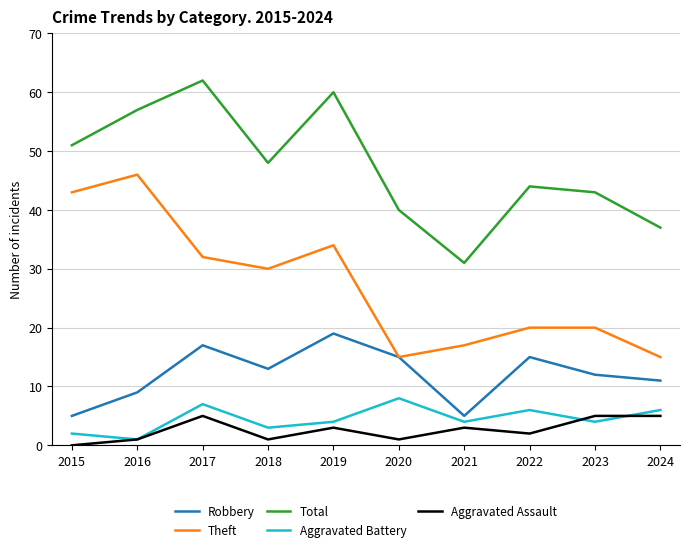

Where does the Aggravated Assault series first go above 3?

2017